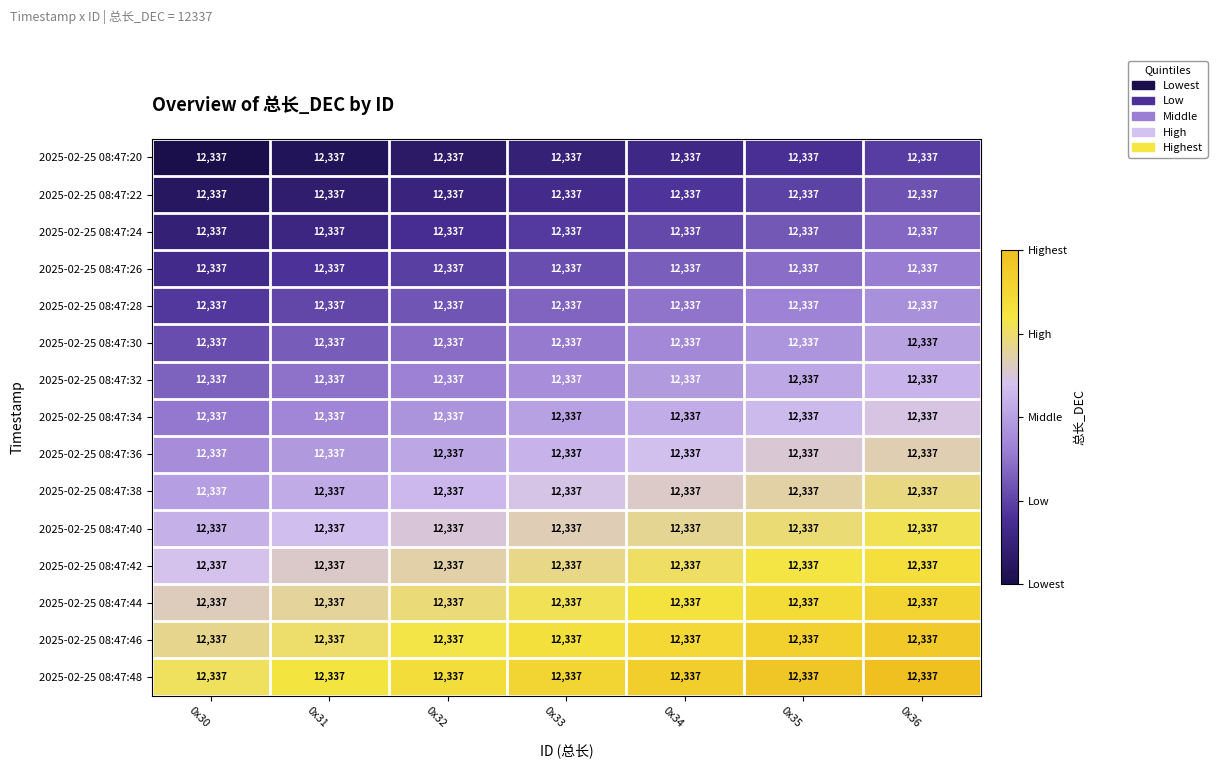

The 2025-02-25 08:47:48 series shows 0.2 at 0x31. True or false?

False